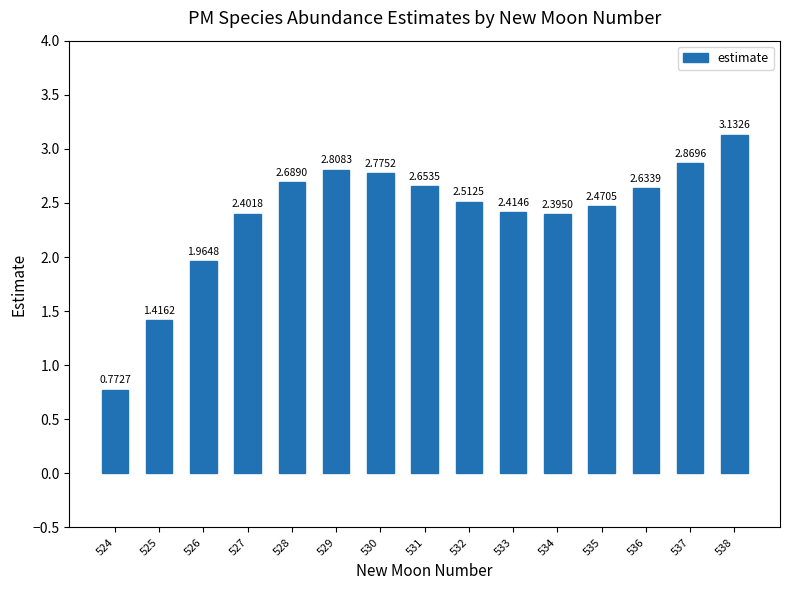

What is the sum of the values at 536 and 537?

5.5